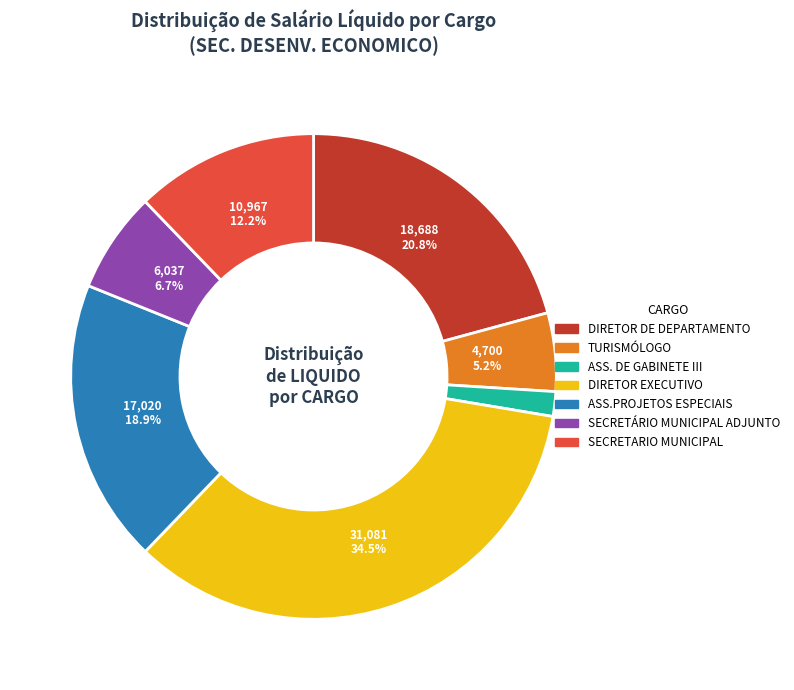

Is there any slice that represents more than half of the pie?

No